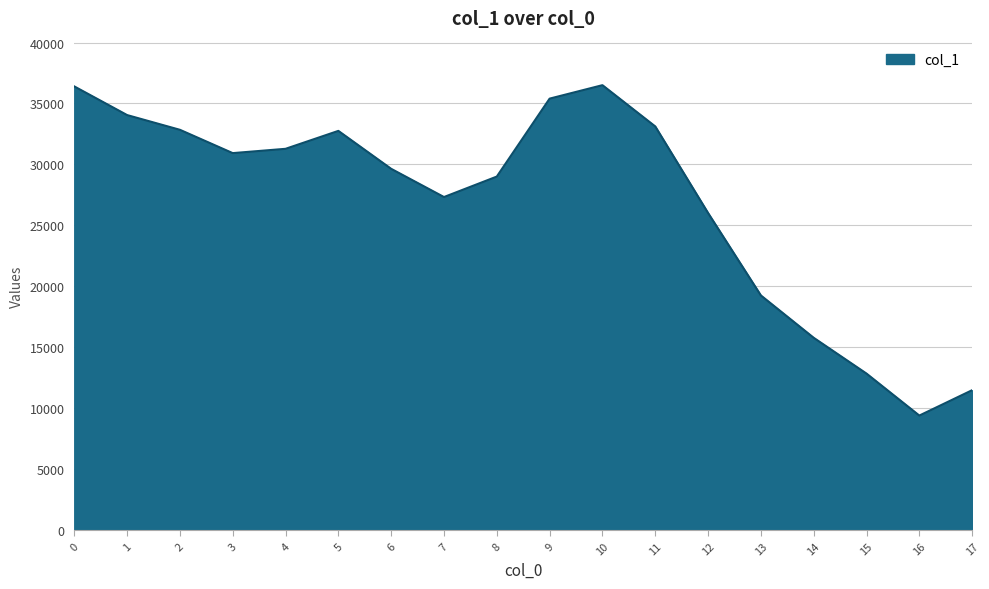

What value does the data have at 16, to the nearest 100?

9400